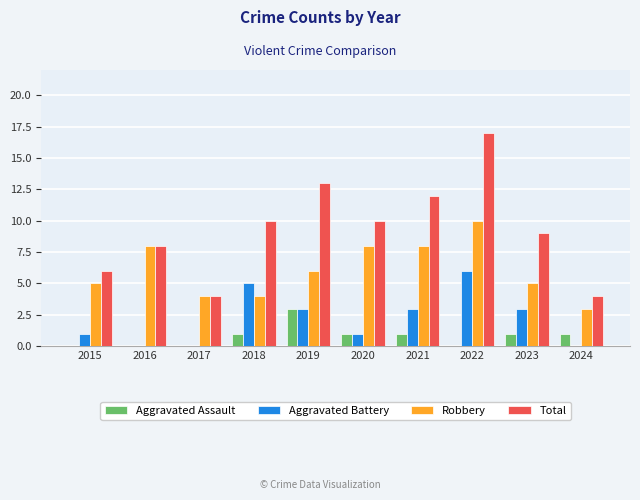

Count the number of categories in the chart.

10